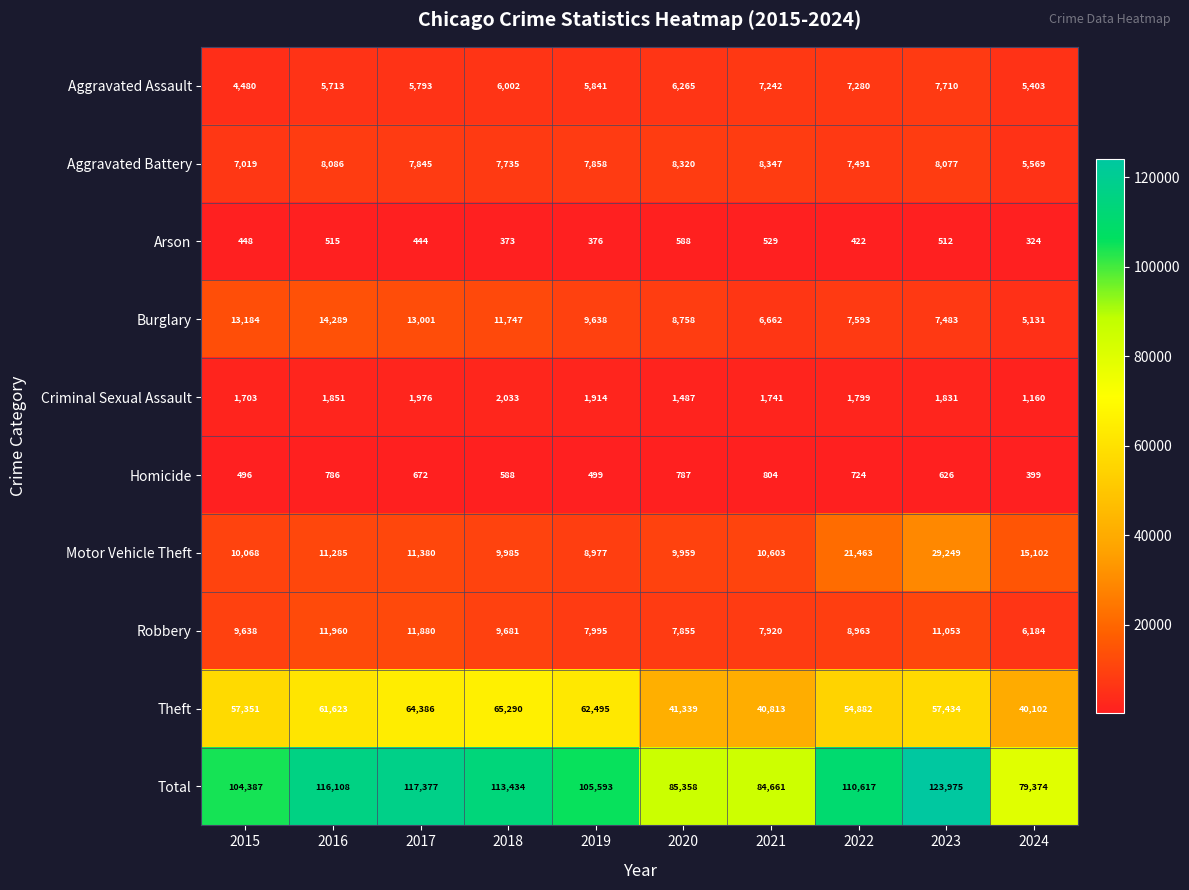

What value does the Burglary series have at 2021, to the nearest 100?

6700